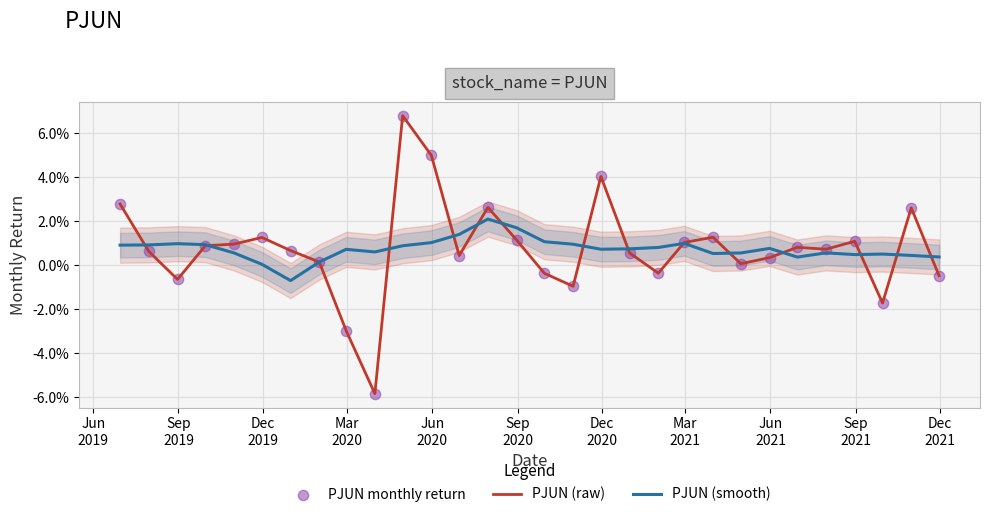

Is the value of PJUN monthly return at Sep
2021 greater than the value of PJUN (raw) at 15?

No